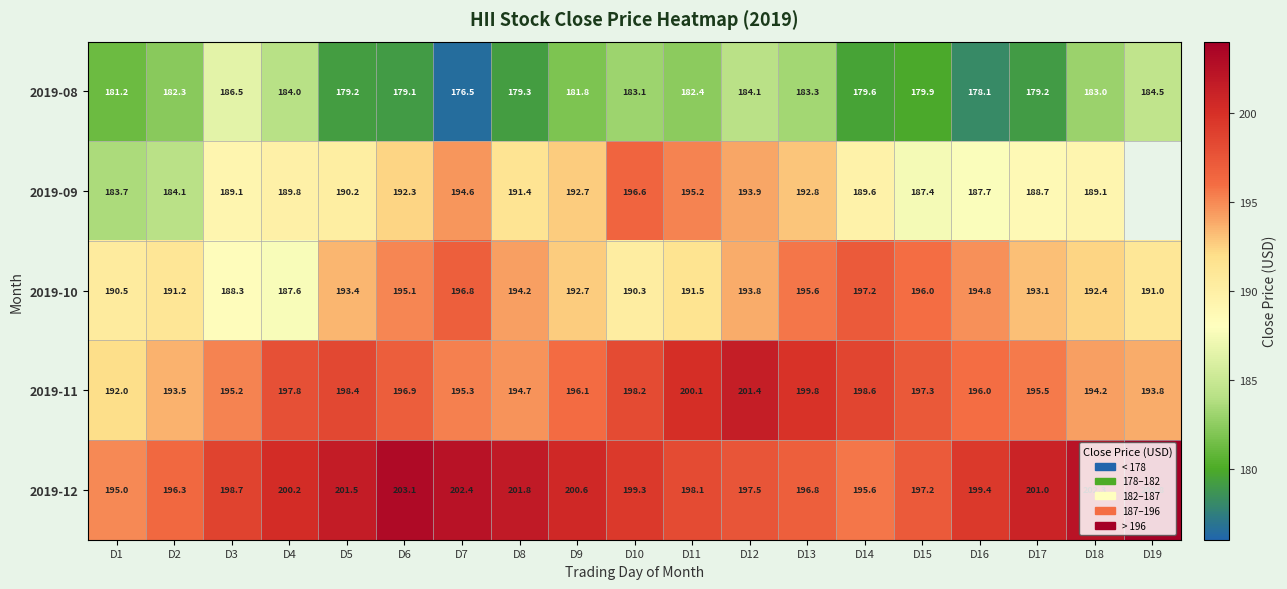

Where is 2019-08 nearest to the value 181?

D1